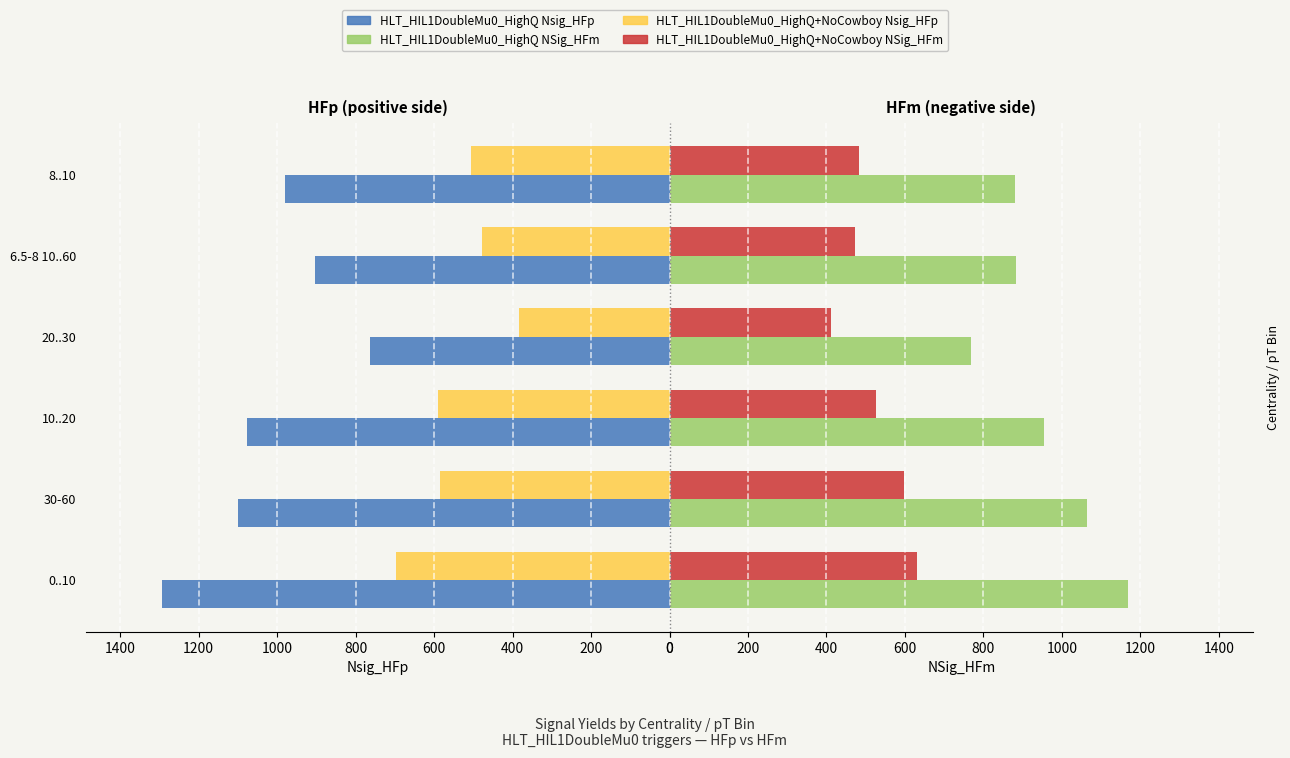

What is the approximate value of NSig_HFm (HighQ) at 20..30?

767.4